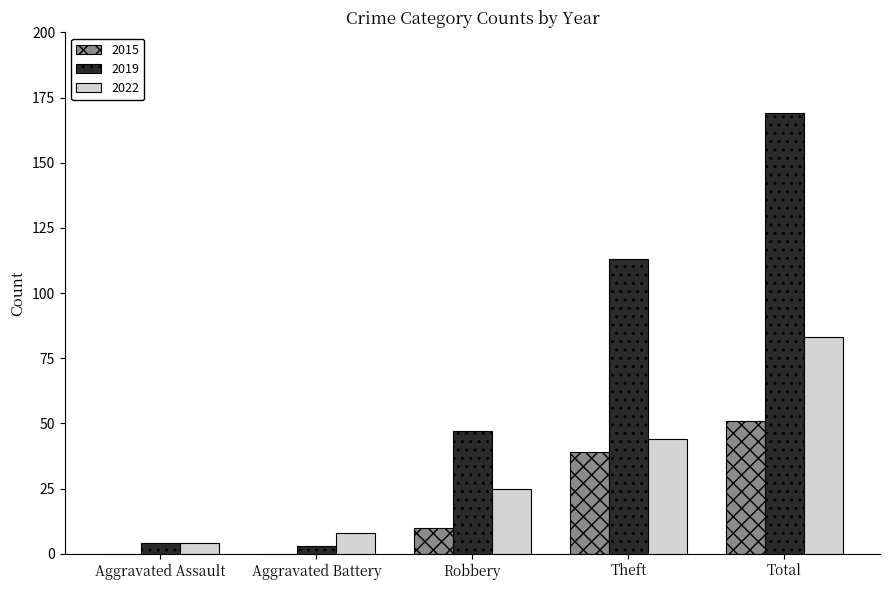

Which series has the largest total across all categories?

2019